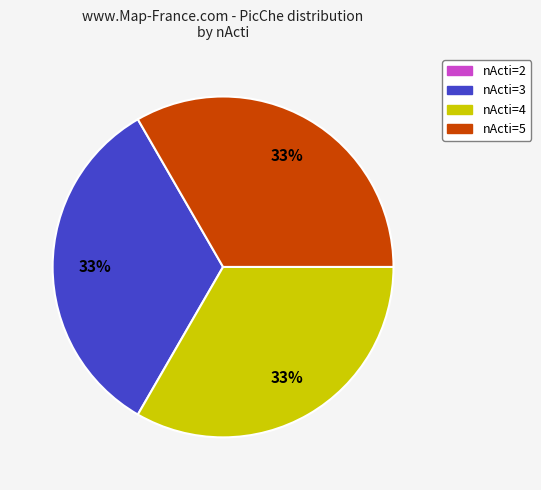

To the nearest percent, what is the average slice percentage?

33%